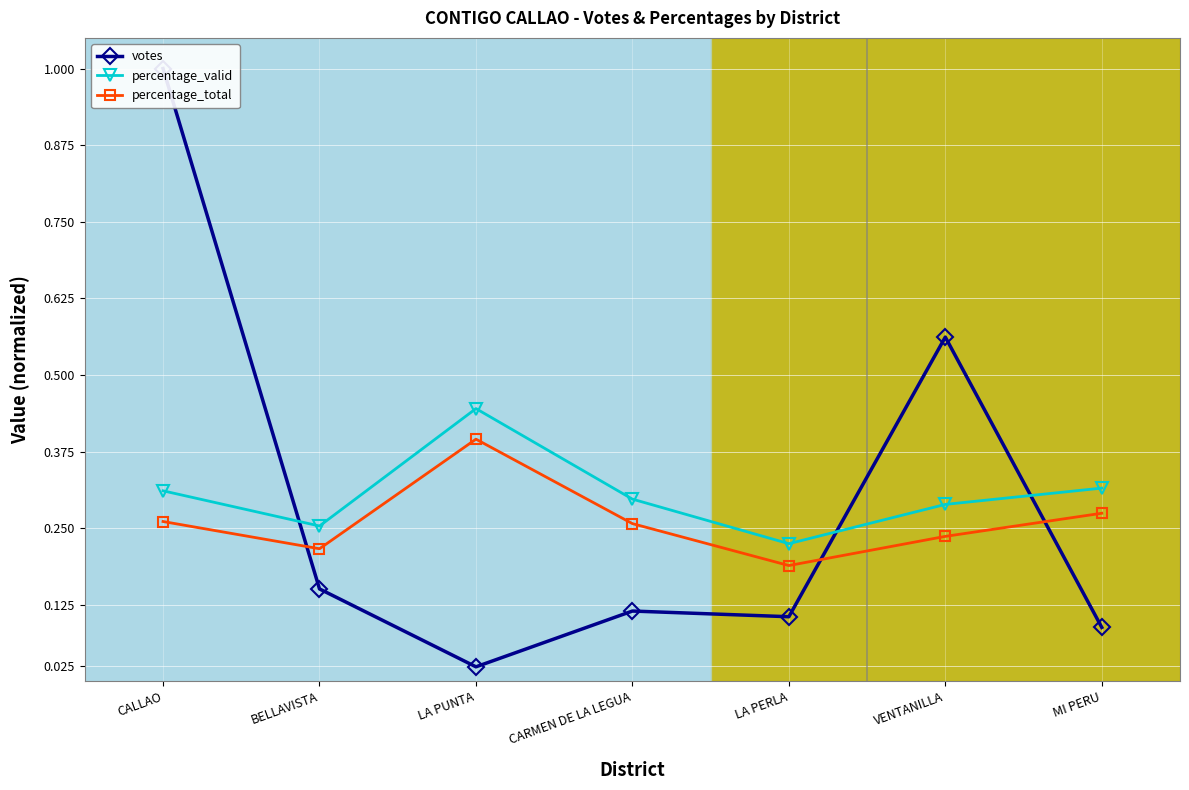

In percentage_total, how many points are lower than both neighbors (excluding endpoints)?

2